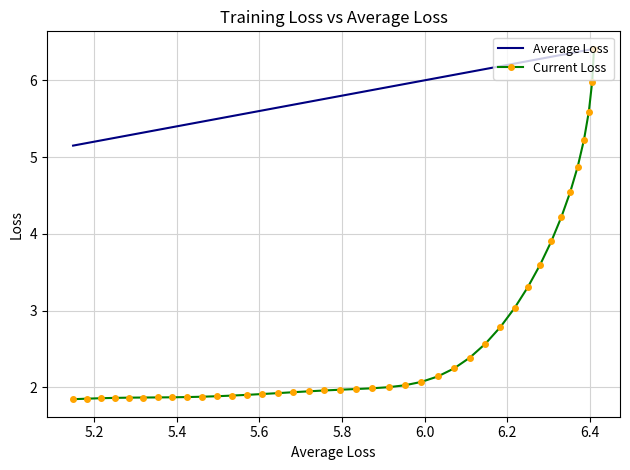

Which series has the largest range (max minus min)?

Current Loss